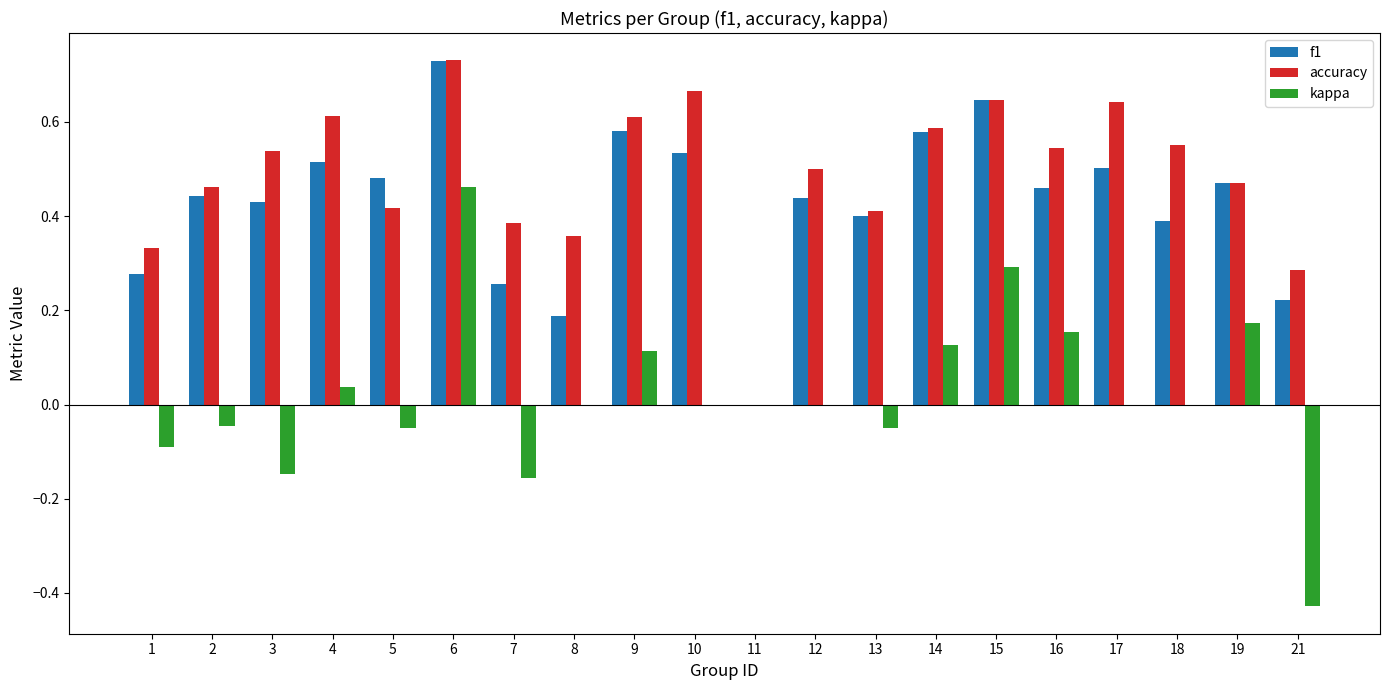

Is the value of accuracy at 11 greater than the value of kappa at 9?

No